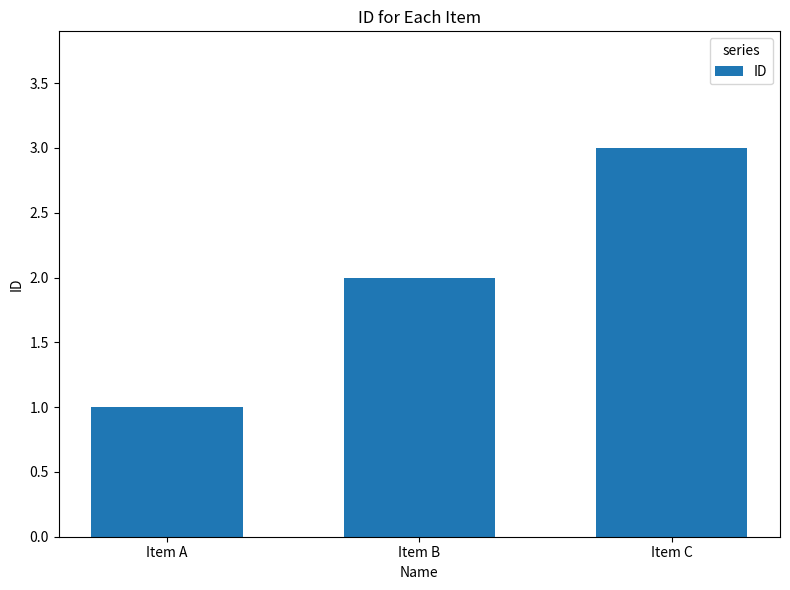

How many values are between 1 and 3?

3